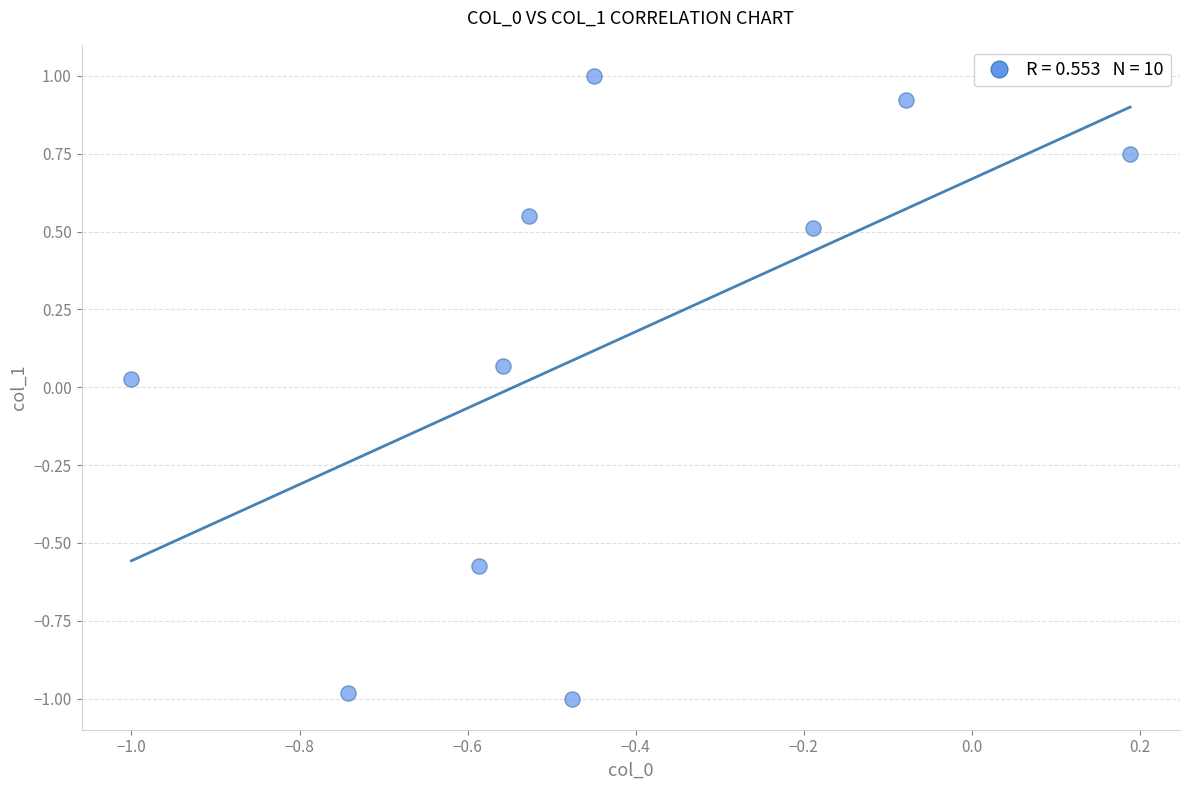

What is the average X value?

-0.4